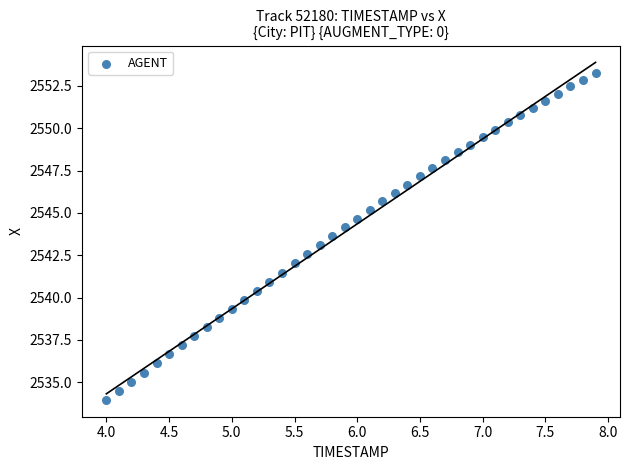

What is the range of X values (max minus min)?

3.9